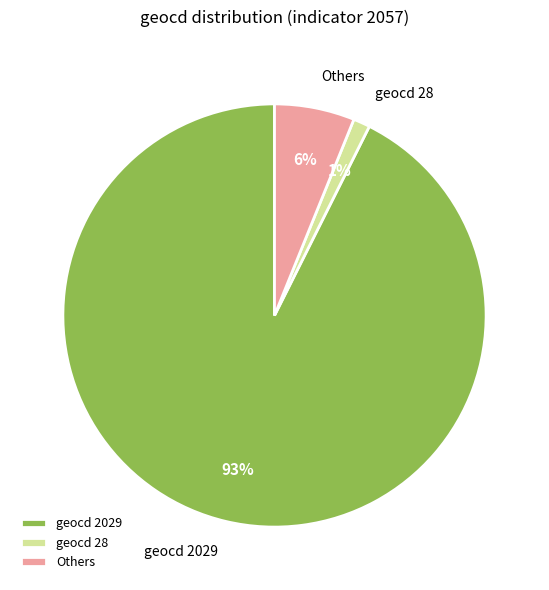

How many slices are in this pie chart?

3